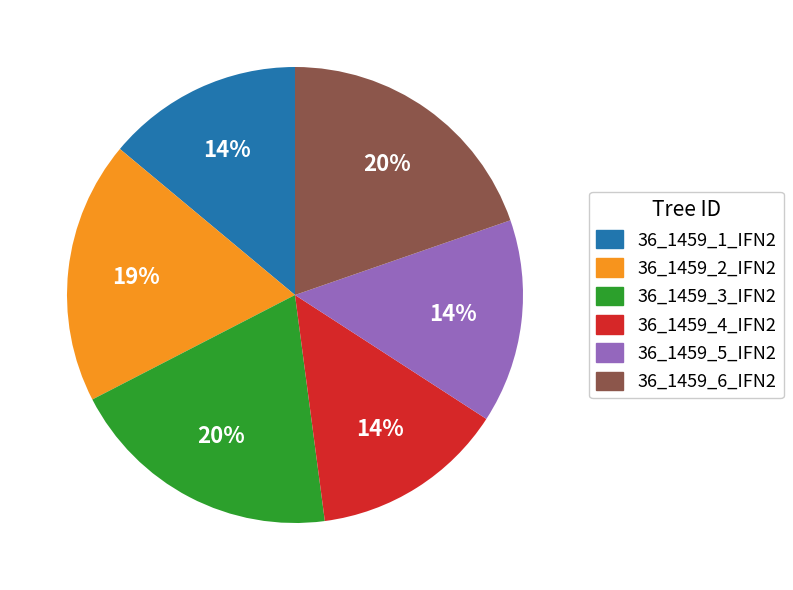

To the nearest percent, what is the average slice percentage?

17%